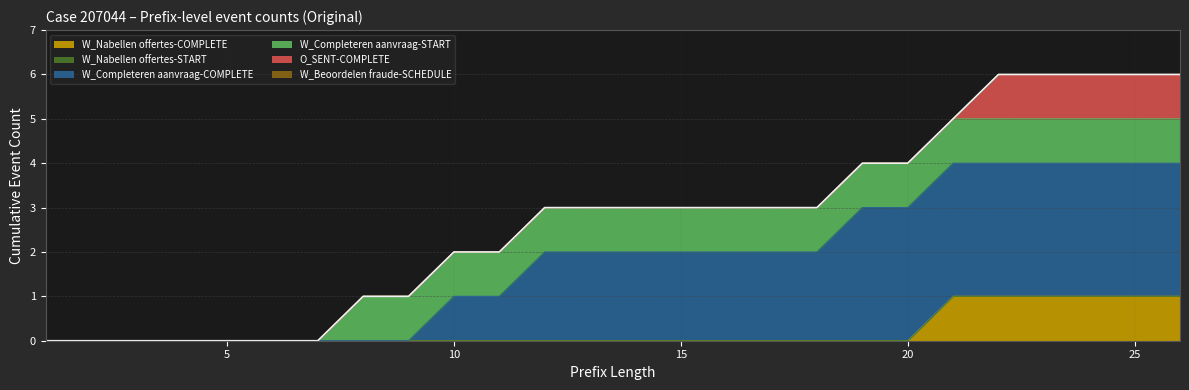

Which series has the largest range (max minus min)?

W_Completeren aanvraag-COMPLETE